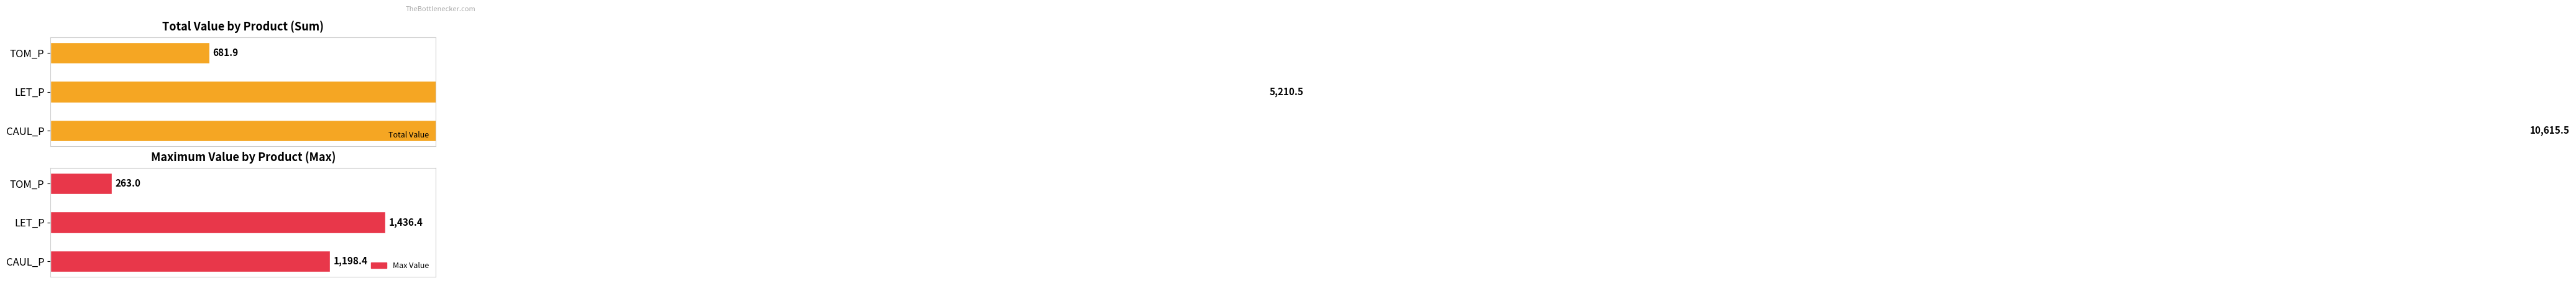

What is the maximum value shown in the chart?

10615.5